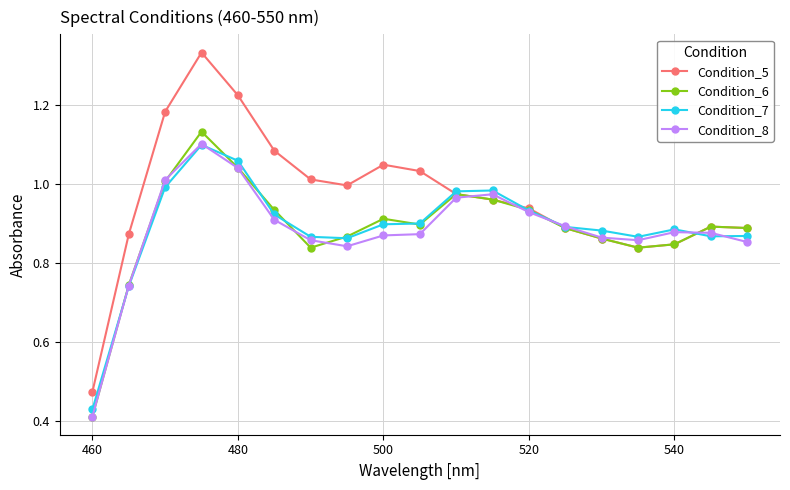

Which series has the largest total across all categories?

Condition_5